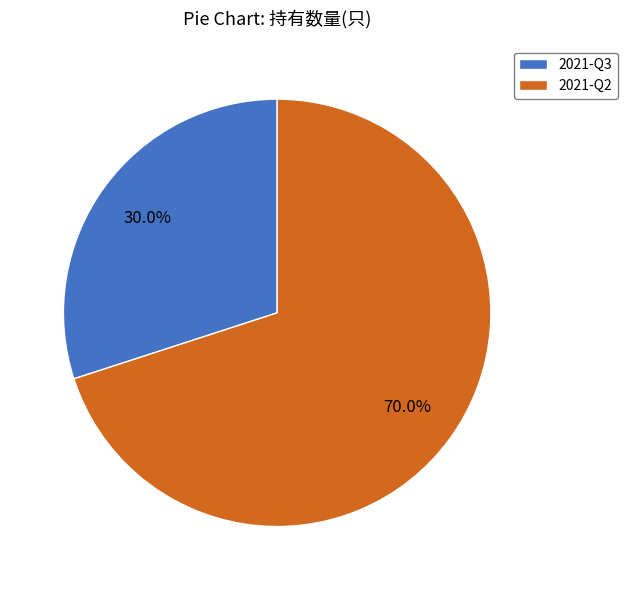

To the nearest percent, what is the average slice percentage?

50%